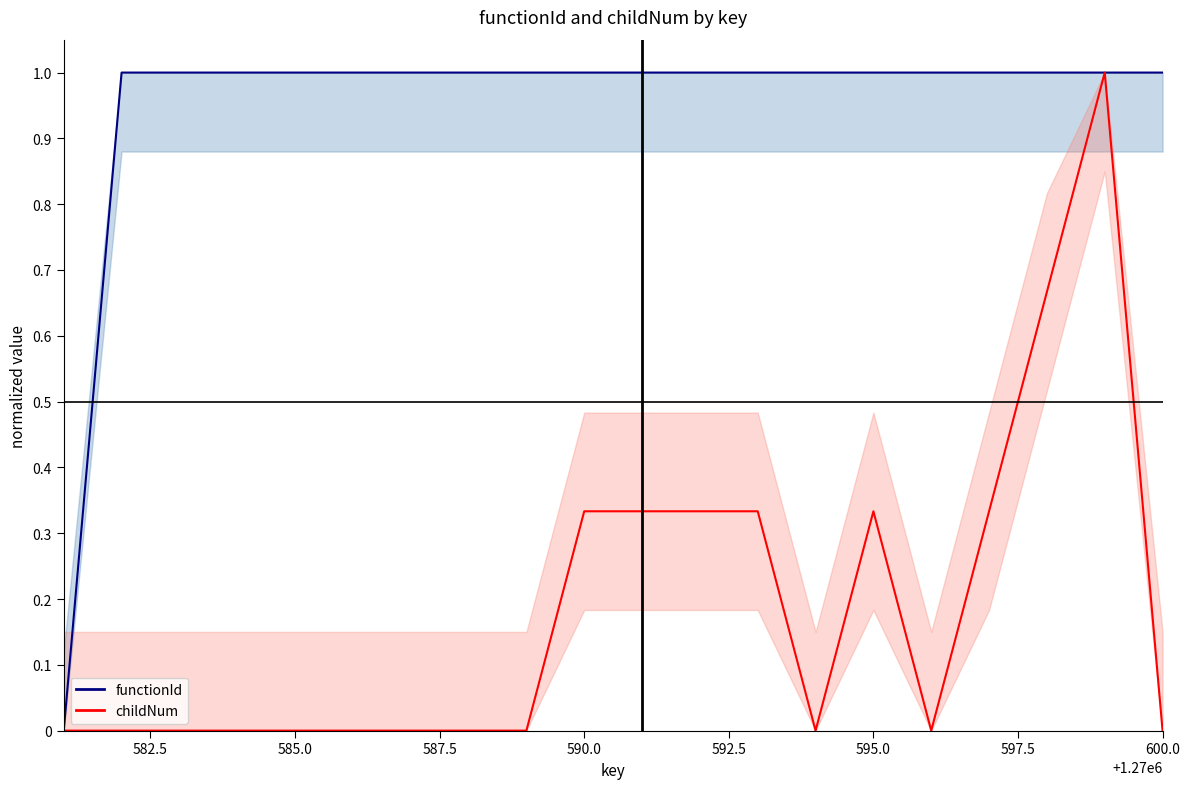

True or false: functionId has more than 0 points higher than both neighbors.

False